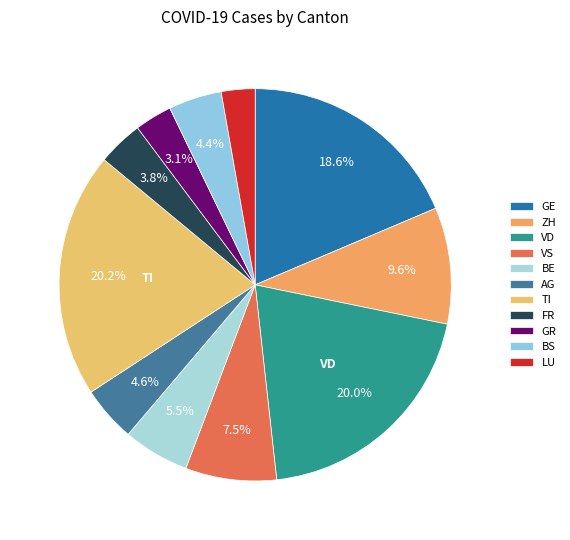

Is it true that VD is 21% of the pie?

False